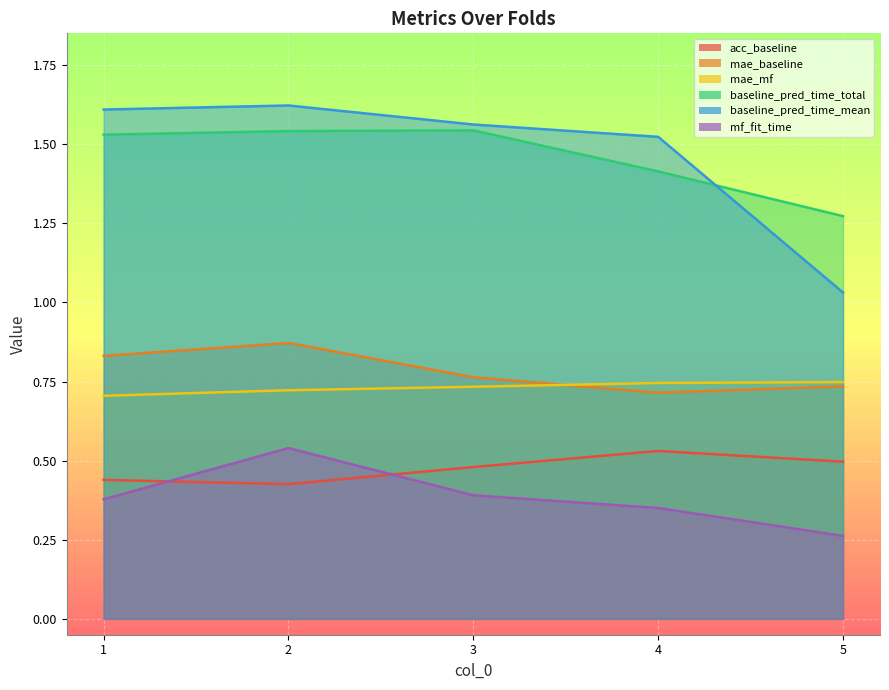

What is the sum of the mf_fit_time values at 4 and 5?

0.6